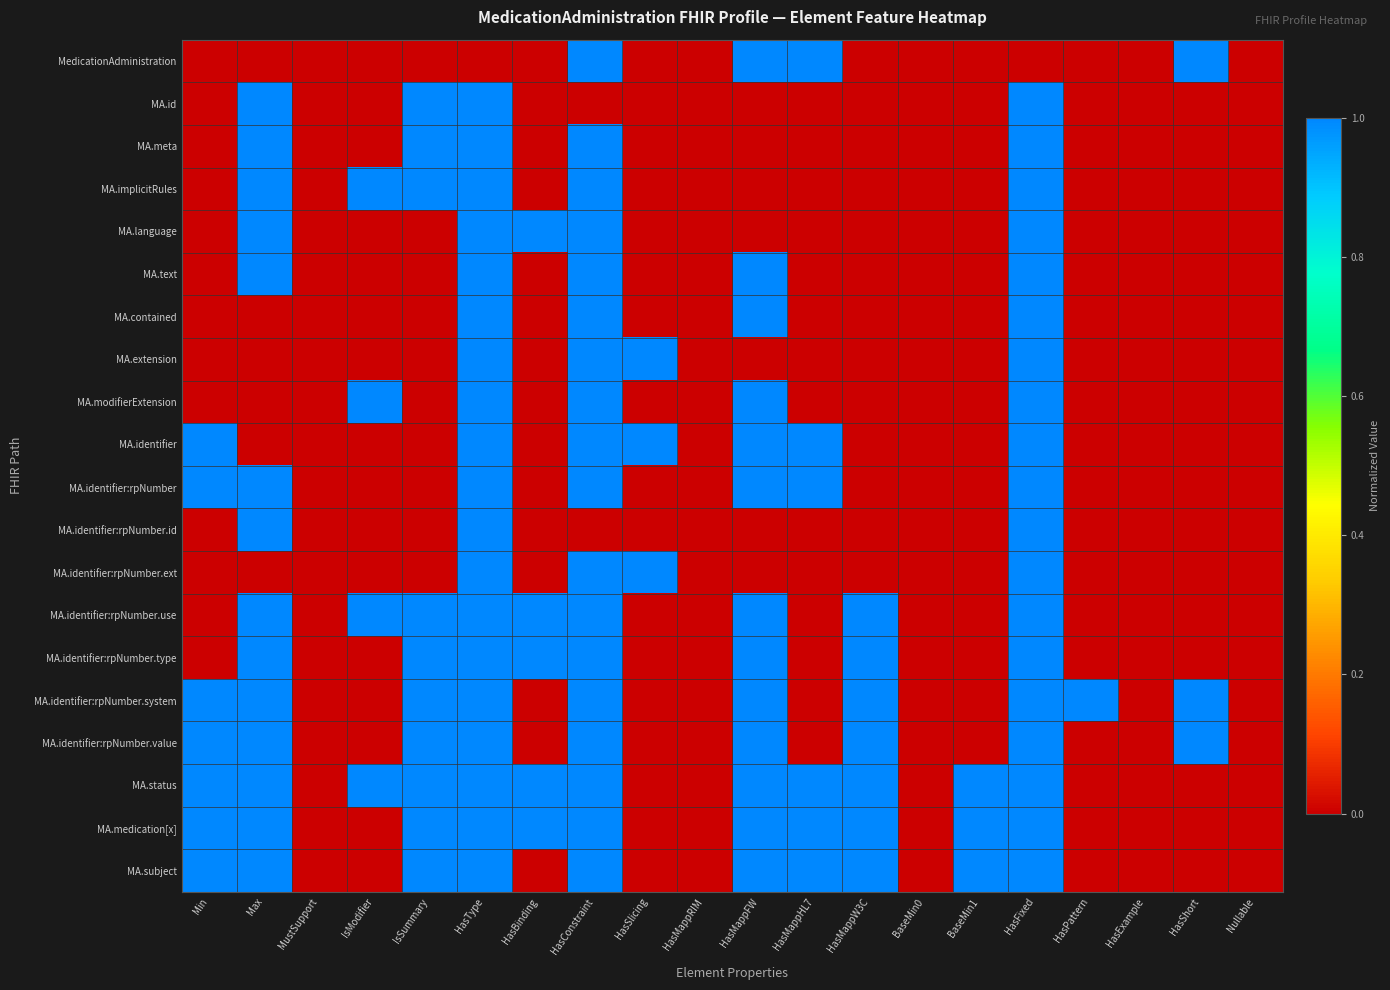

Which has a higher value, HasSlicing or HasExample?

HasSlicing